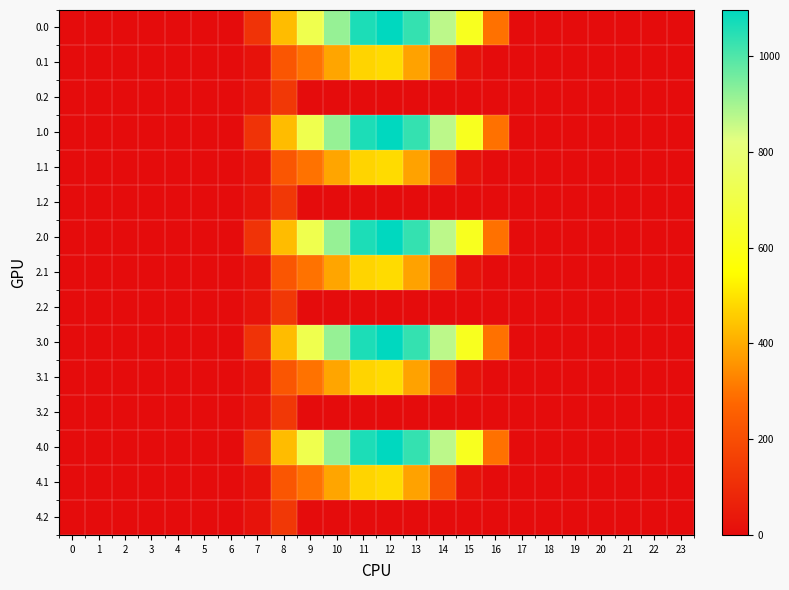

At how many categories does at least one series exceed 88?

10